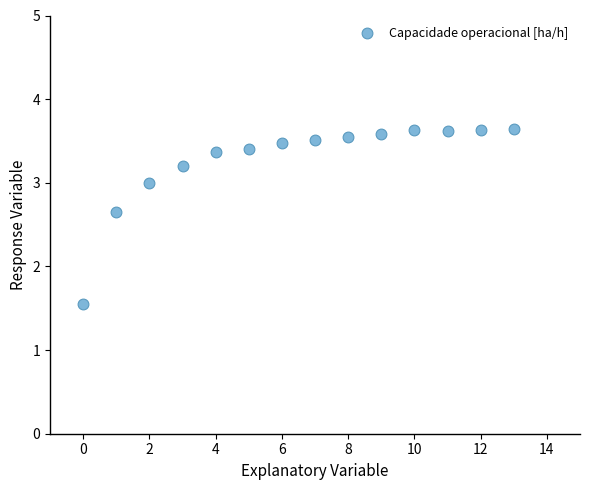

What is the range of Y values (max minus min)?

2.1